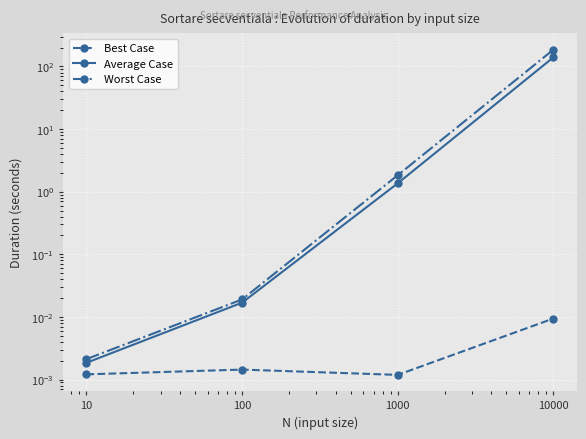

At 10000, list the series in order from largest to smallest.

Worst Case, Average Case, Best Case